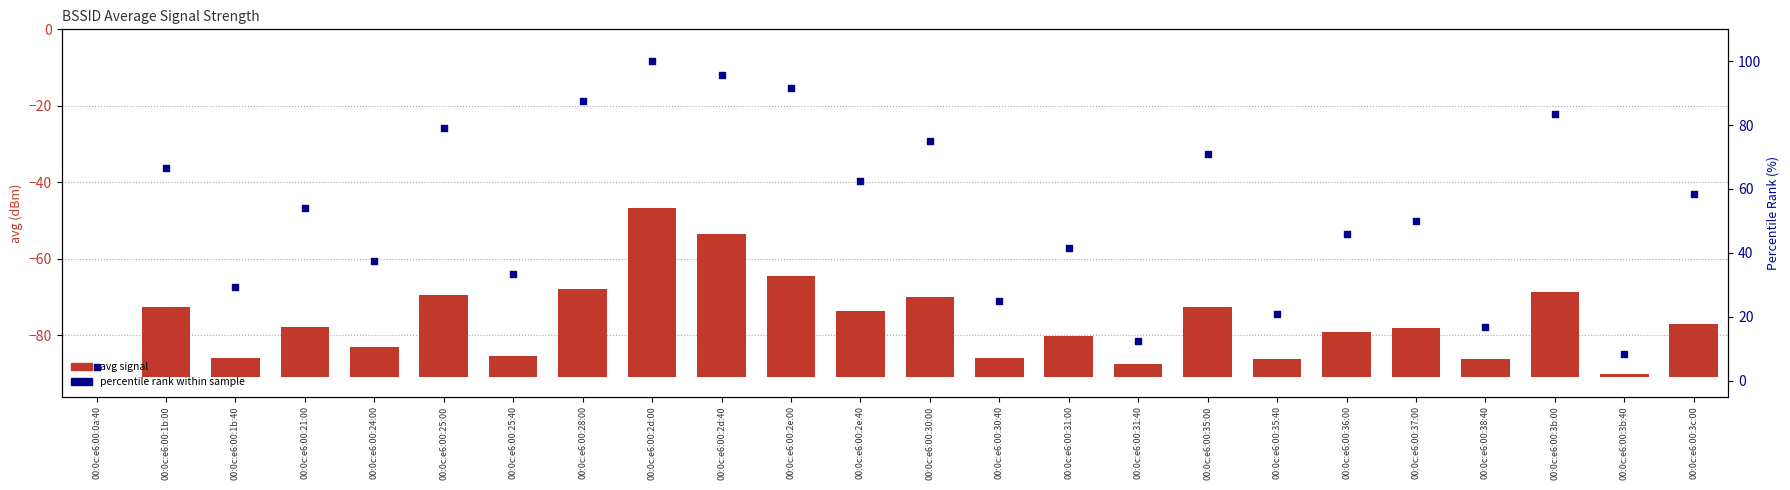

Which series has the largest total across all categories?

percentile rank